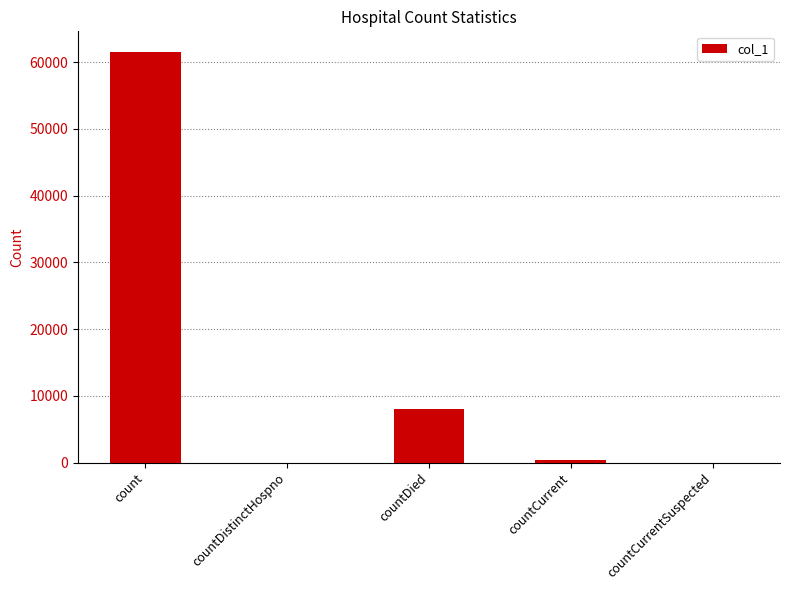

What is the maximum value shown in the chart?

61557